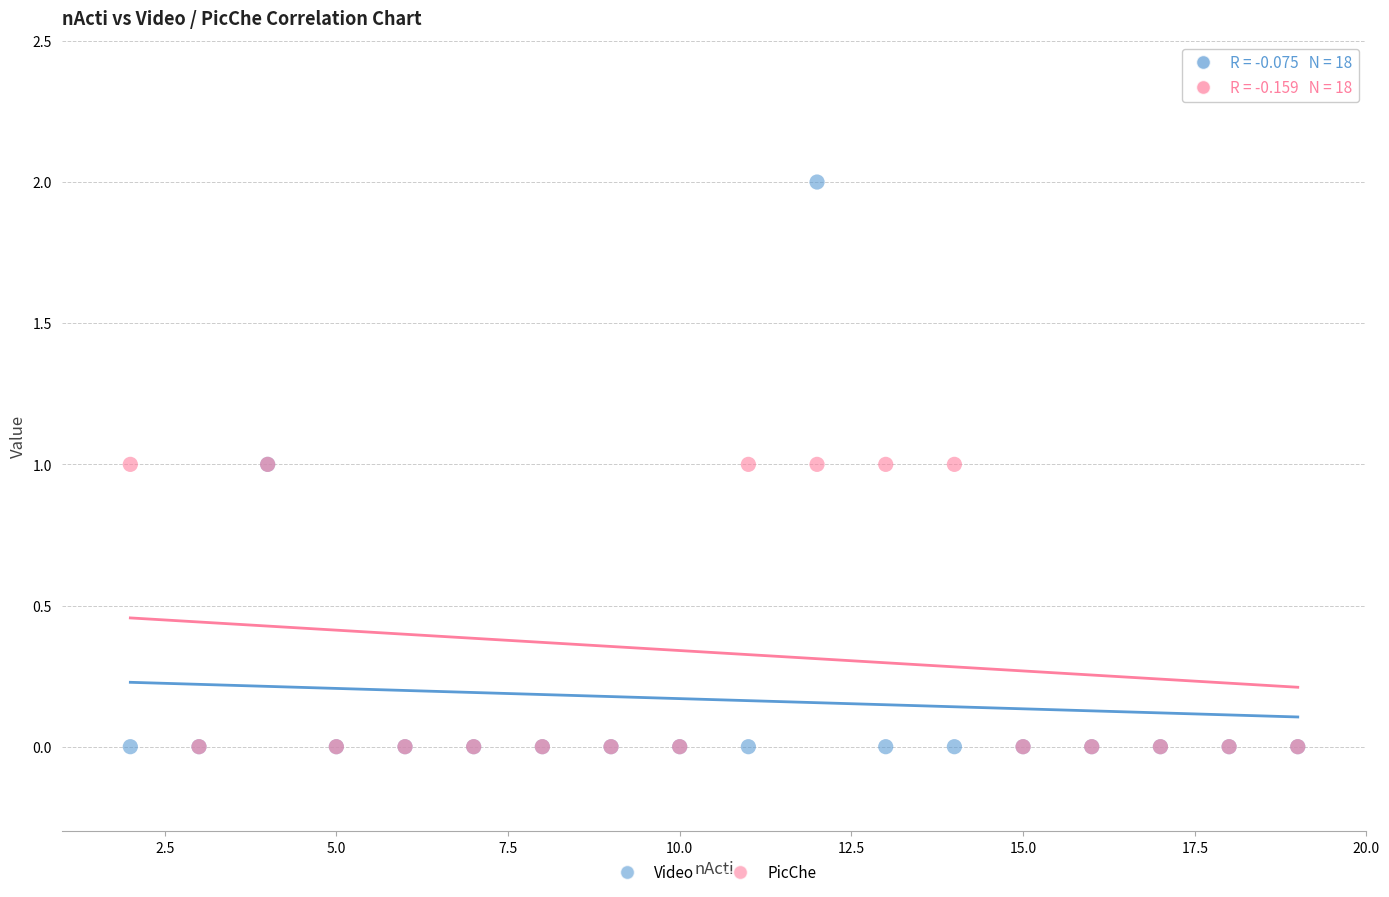

Which series reaches the maximum Y coordinate?

Video